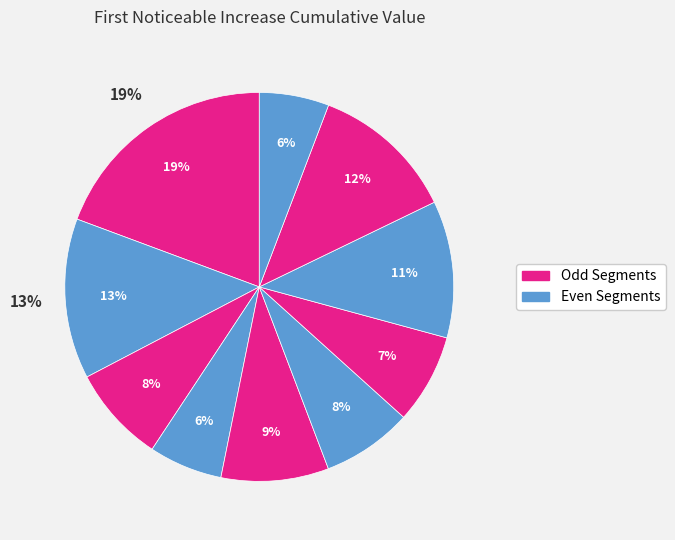

Is it true that signal segment 3 is 18% of the pie?

False